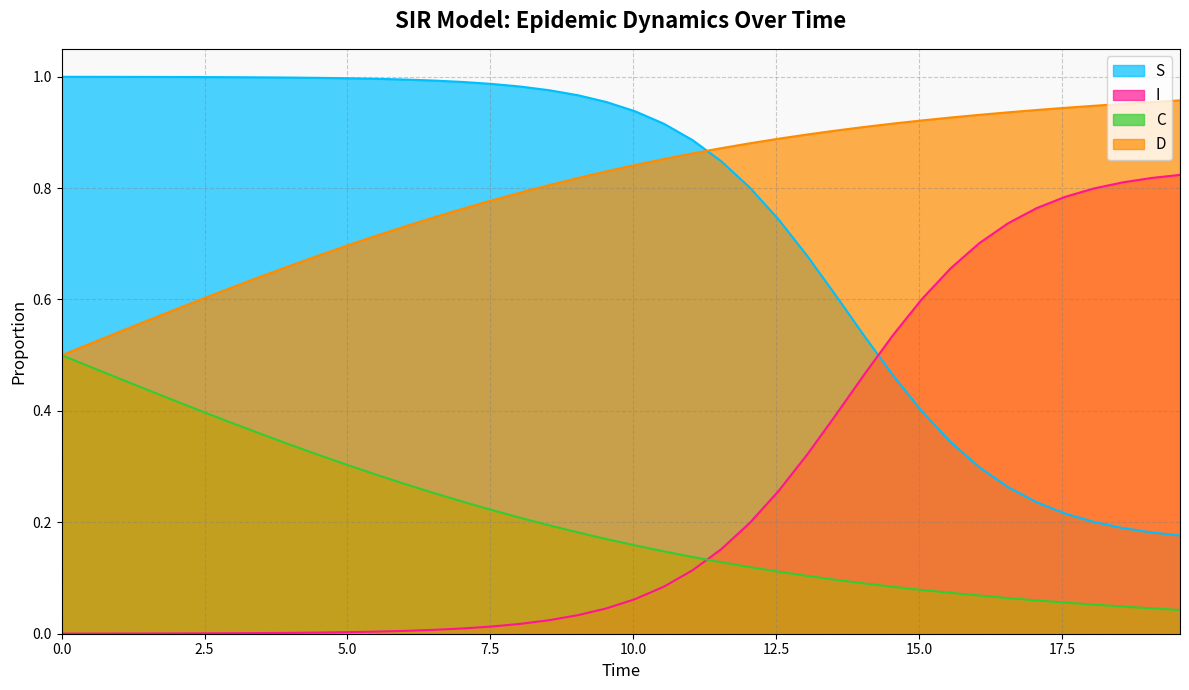

Which series has the widest spread of values?

I